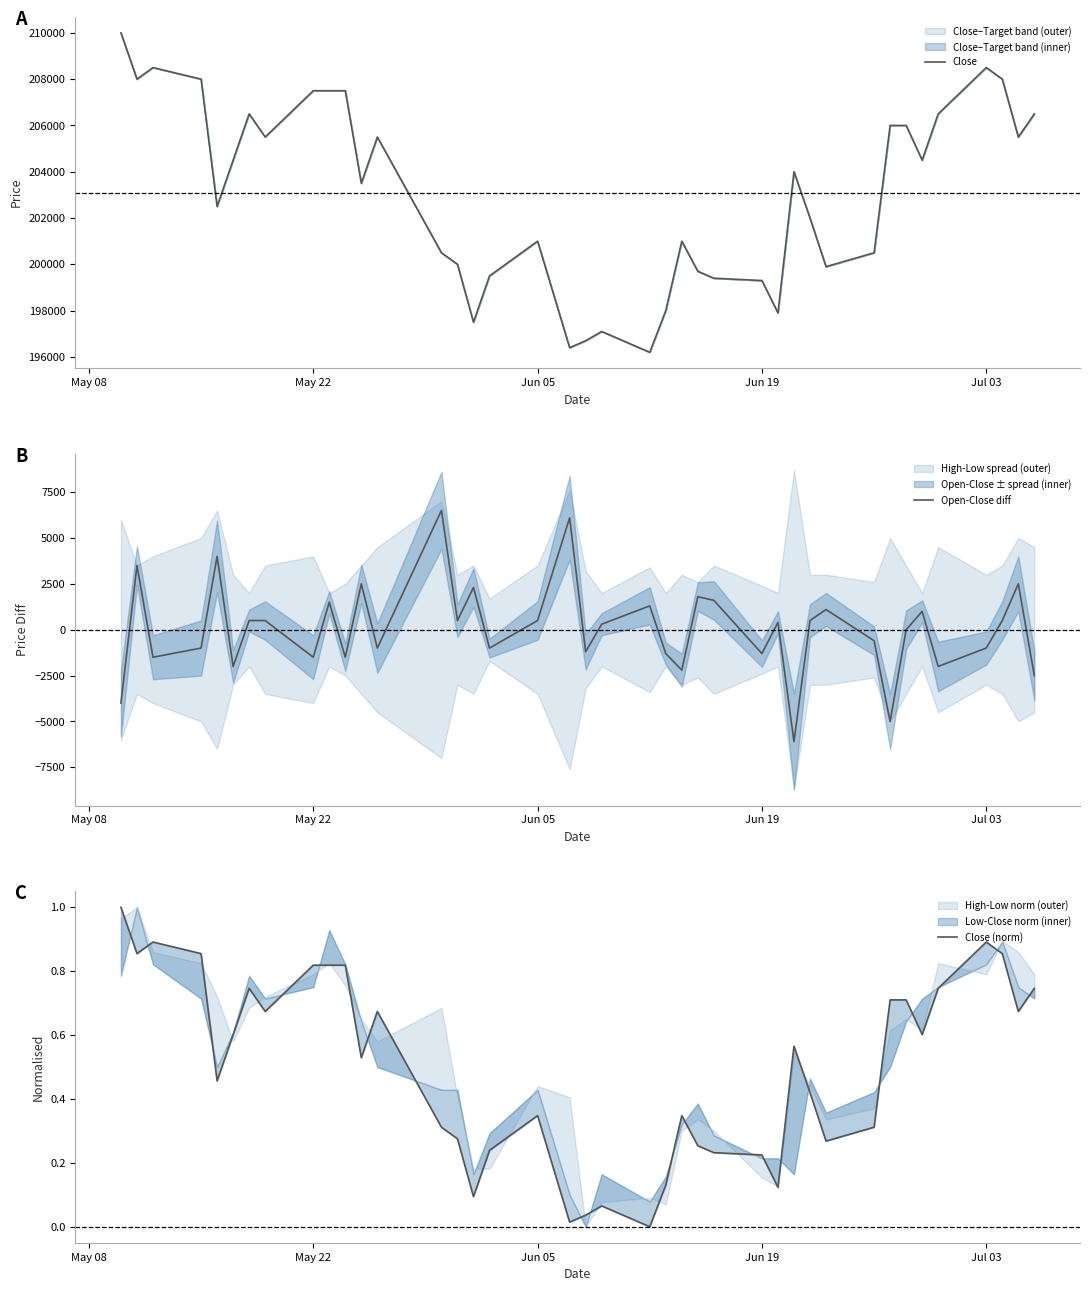

What is the highest value of the Close series?

210000